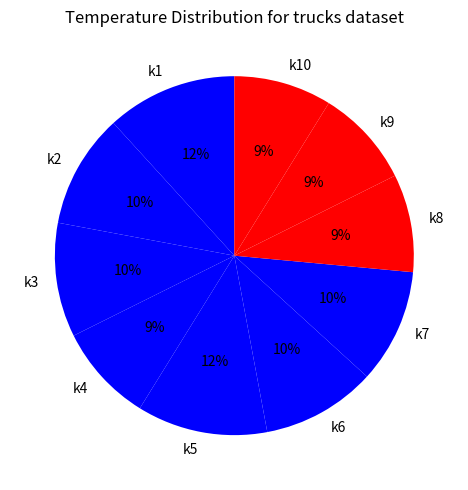

What is the ratio of the value at k3 to the value at k2?

1.0